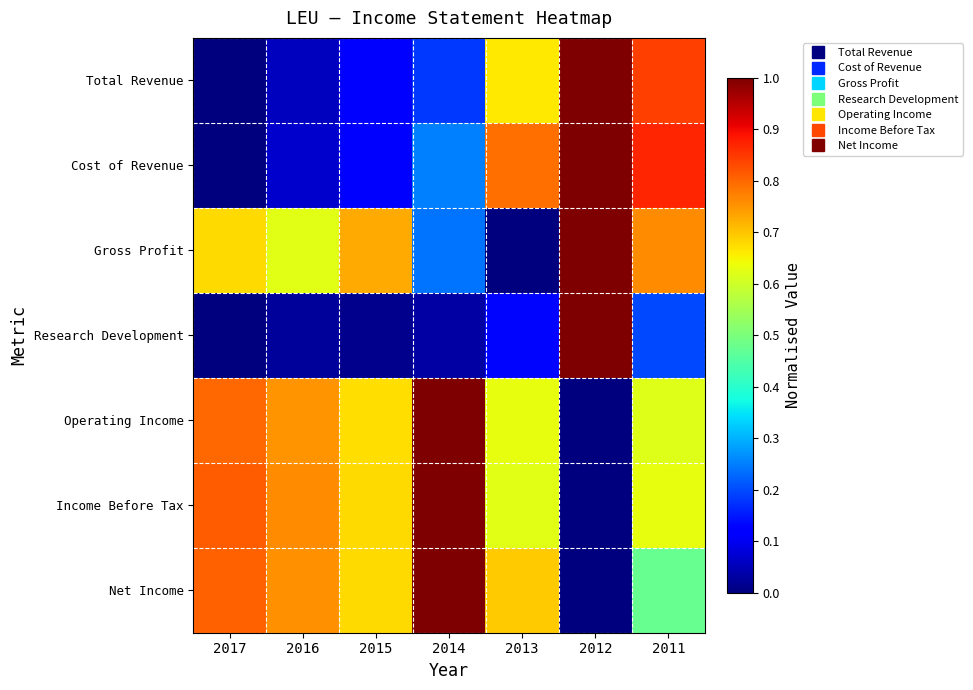

Reading left to right, extract all data points from this chart.

Total Revenue: 2017=0.0	2016=0.1	2015=0.1	2014=0.2	2013=0.7	2012=1.0	2011=0.8
Cost of Revenue: 2017=0.0	2016=0.1	2015=0.1	2014=0.3	2013=0.8	2012=1.0	2011=0.9
Gross Profit: 2017=0.7	2016=0.6	2015=0.7	2014=0.2	2013=0.0	2012=1.0	2011=0.8
Research Development: 2017=0.0	2016=0.0	2015=0.0	2014=0.0	2013=0.1	2012=1.0	2011=0.2
Operating Income: 2017=0.8	2016=0.8	2015=0.7	2014=1.0	2013=0.6	2012=0.0	2011=0.6
Income Before Tax: 2017=0.8	2016=0.8	2015=0.7	2014=1.0	2013=0.6	2012=0.0	2011=0.6
Net Income: 2017=0.8	2016=0.8	2015=0.7	2014=1.0	2013=0.7	2012=0.0	2011=0.5